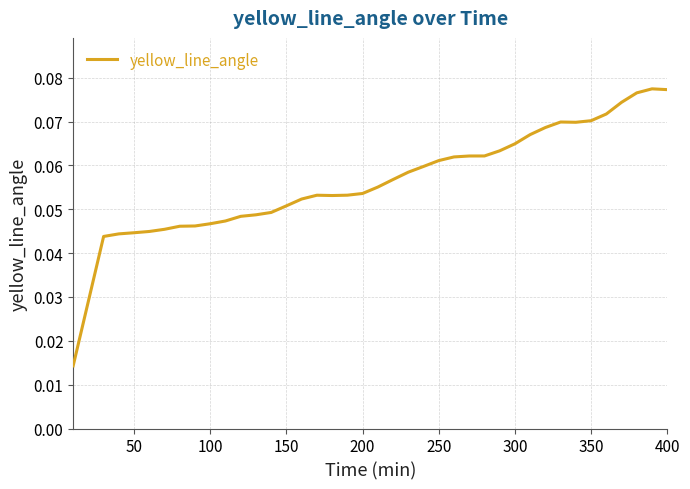

Does the chart display data point markers on the line(s)?

No